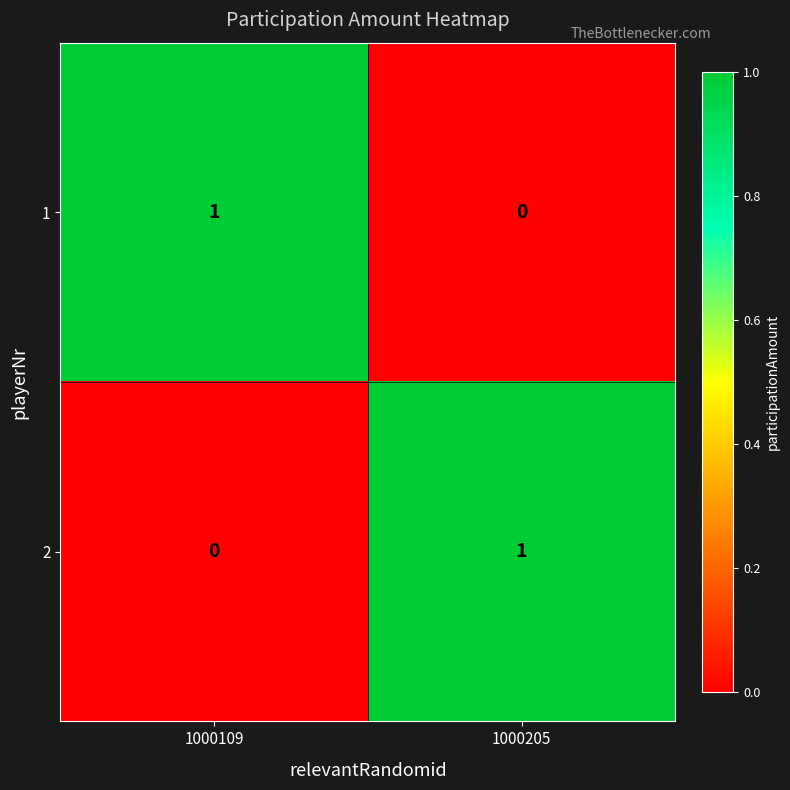

Which category has the lowest value in the 2 series?

1000109